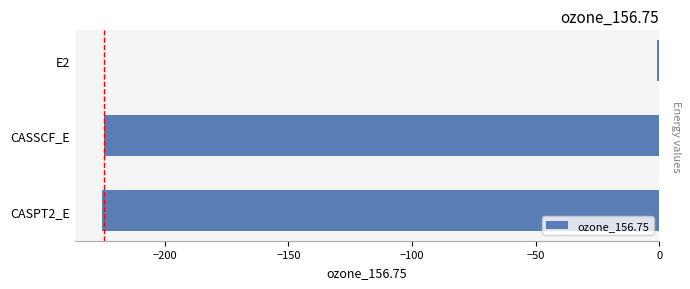

The value at CASSCF_E is -224.5. True or false?

True